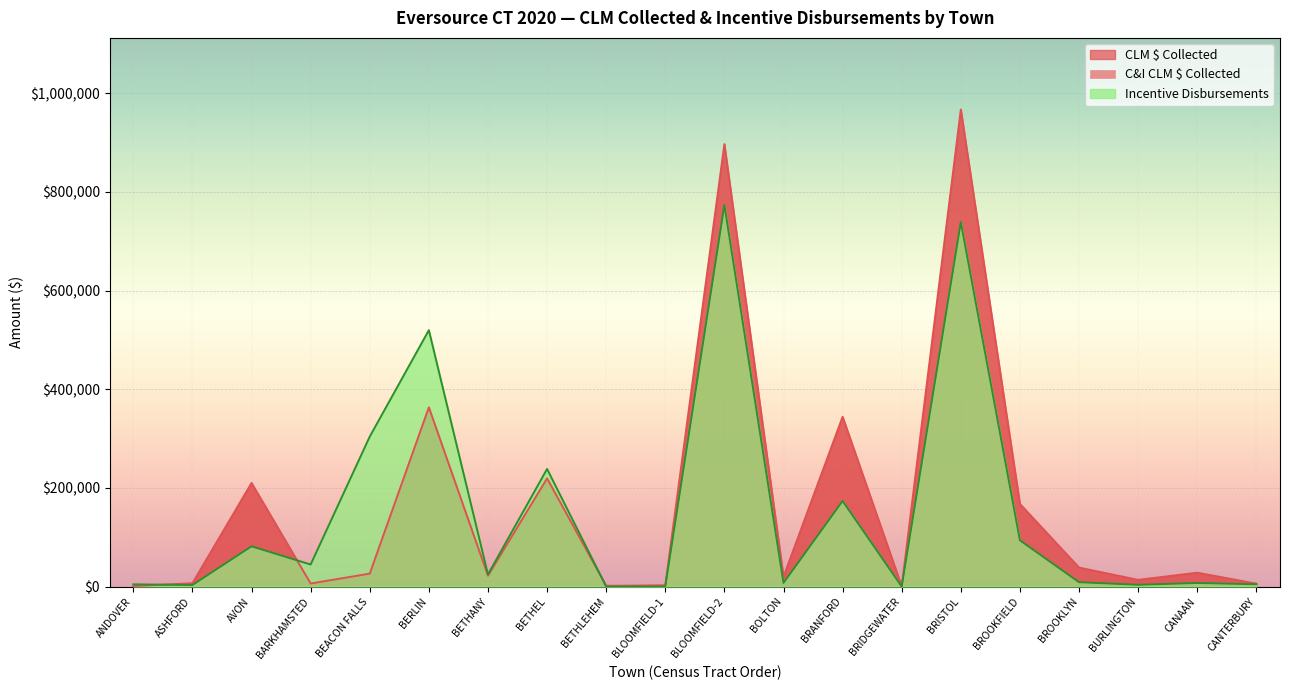

After their last crossing, which series has the higher values: Incentive Disbursements or CLM $ Collected?

CLM $ Collected